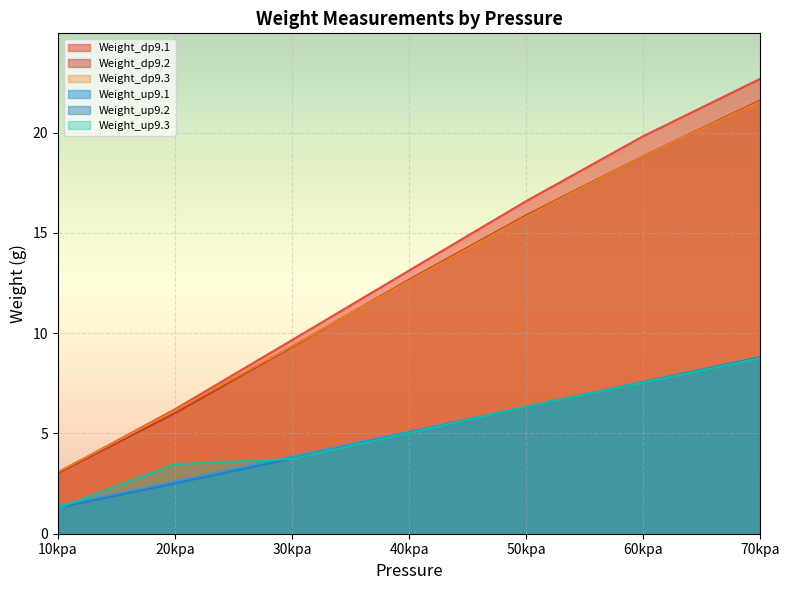

Read the Weight_dp9.2 value at 50kpa.

15.9